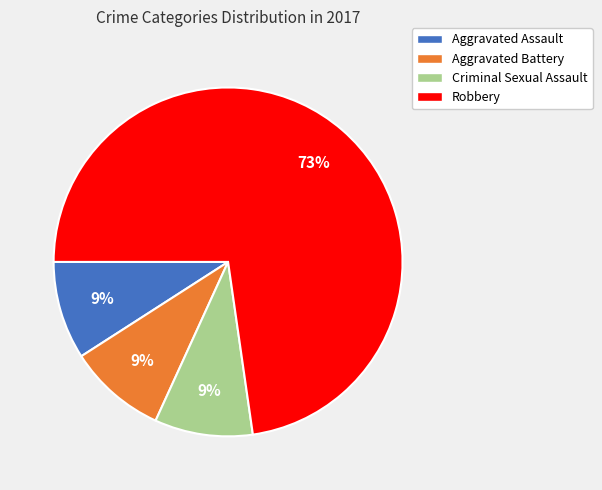

Which slice is the largest?

Robbery